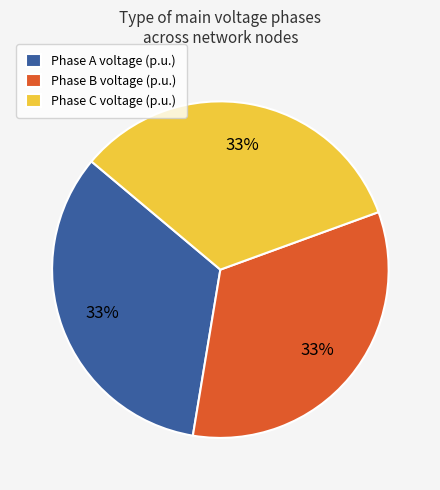

Count the number of slices in the pie.

3